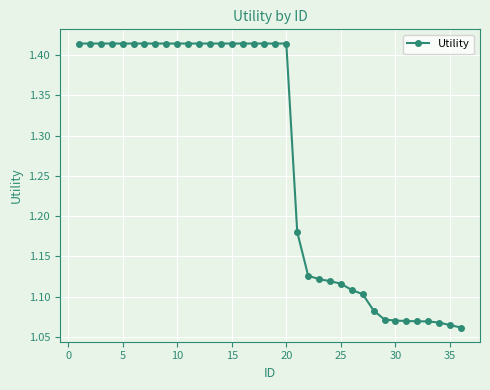

Count the values in the range 1 to 2.

36